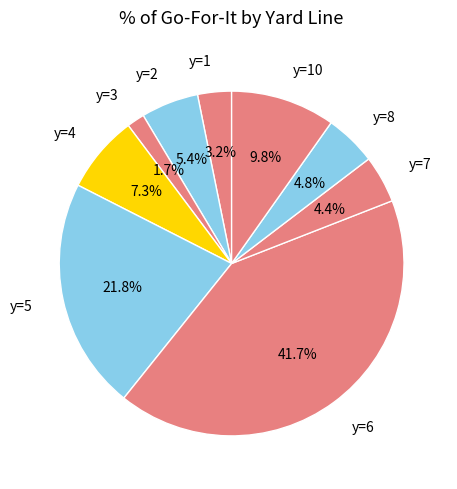

To the nearest percent, what is the combined percentage of y=1 and y=2?

9%